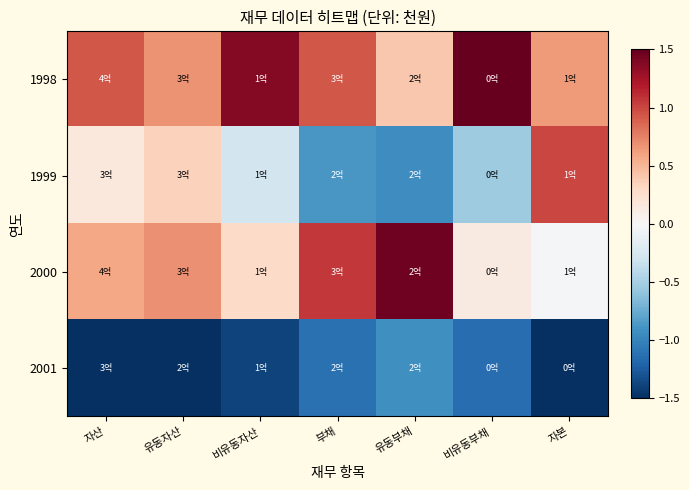

At which category is the sum across all series the highest?

자산